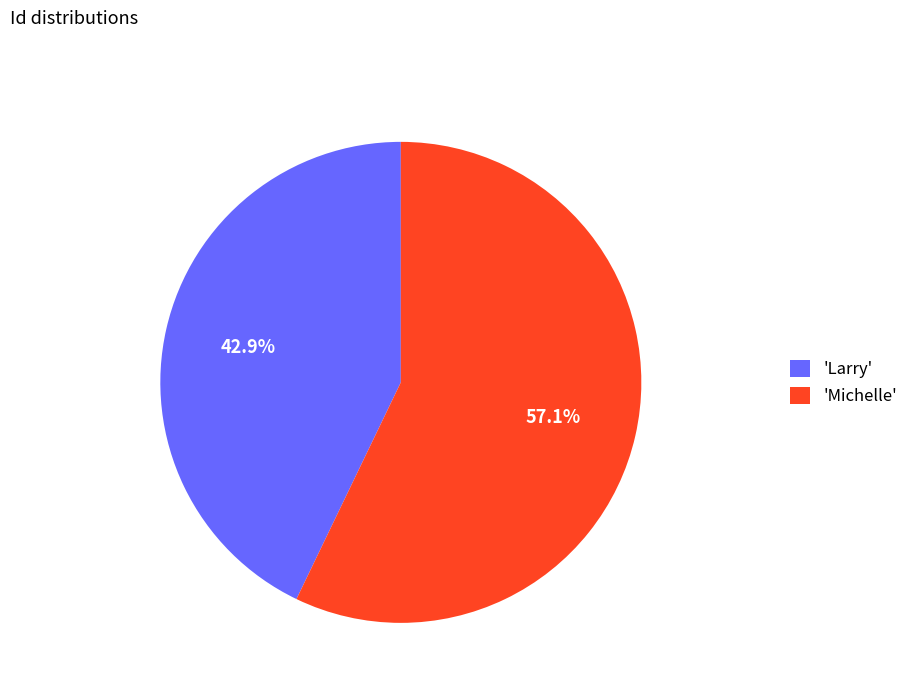

What is the smallest slice in the pie chart?

'Larry'